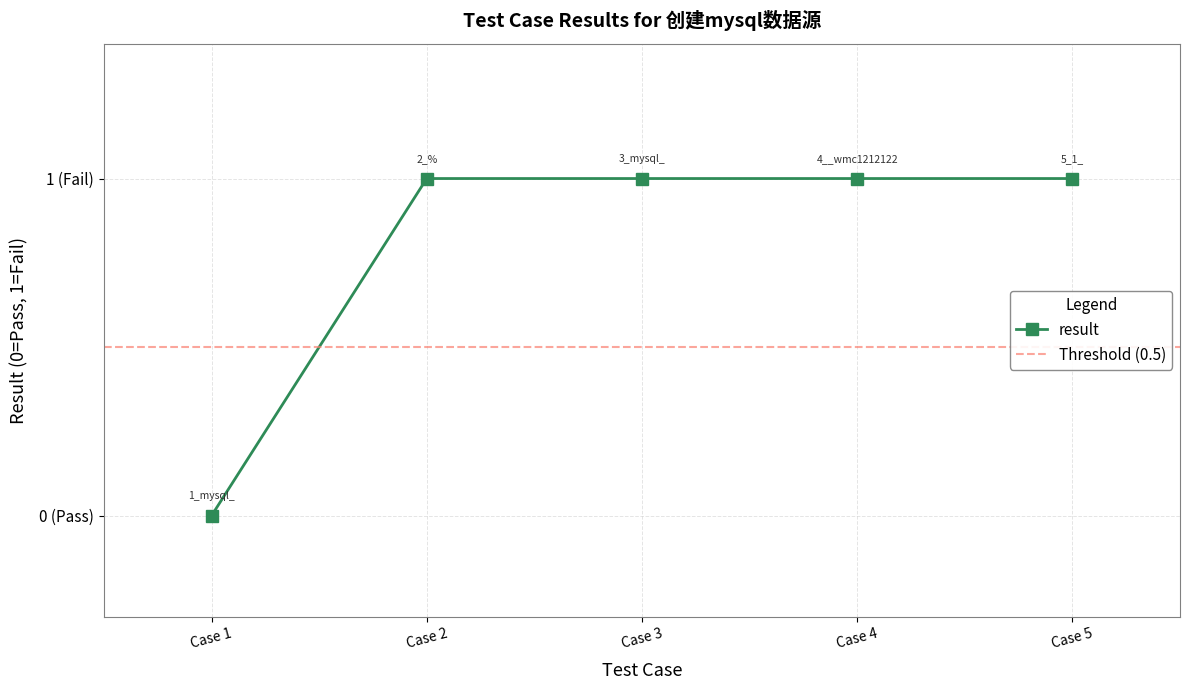

How many values are between 1 and 2?

4